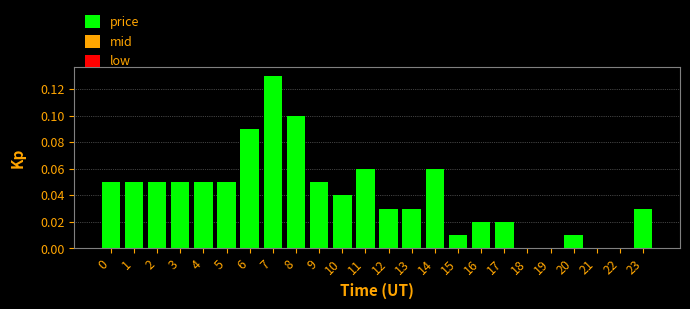

The chart shows a value of 0.1 at 11. True or false?

True